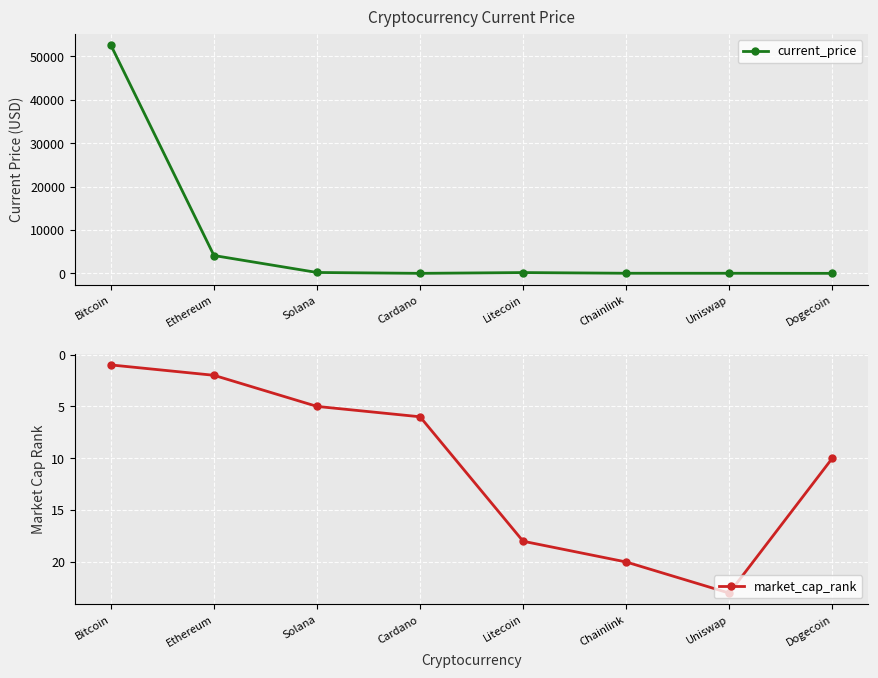

Which series has the largest total across all categories?

current_price